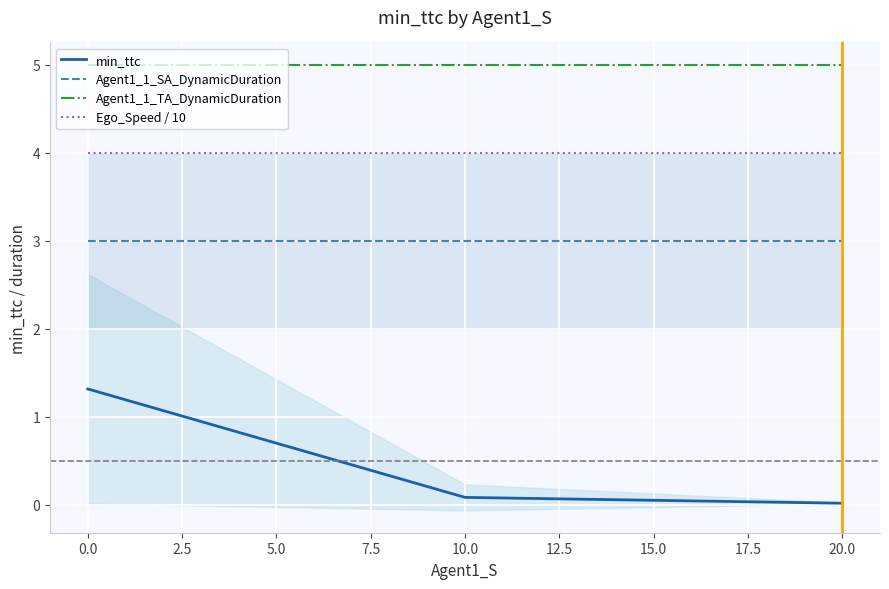

The Agent1_1_TA_DynamicDuration series shows 5.0 at 0.0. True or false?

True